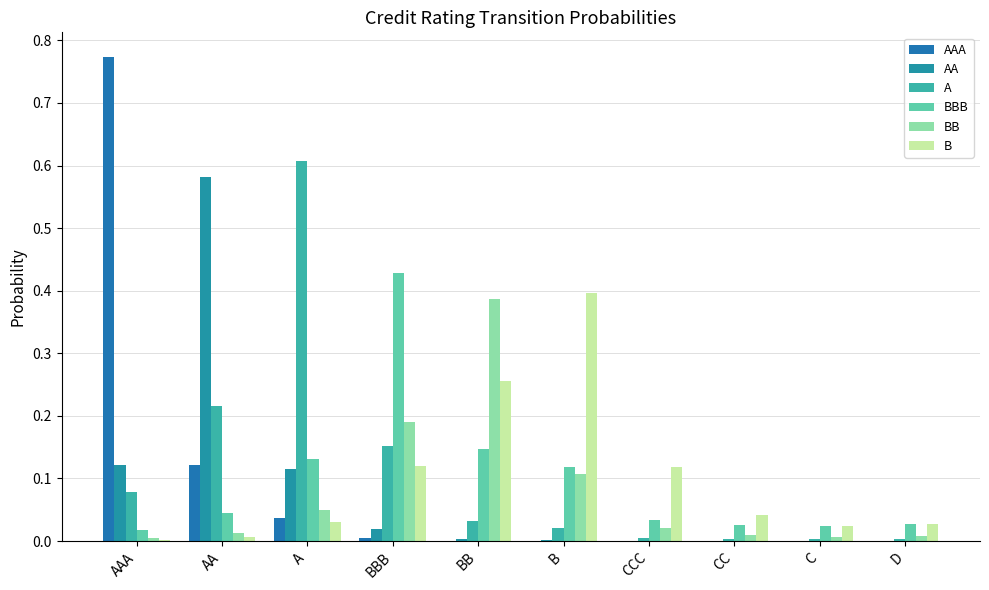

The value of AA at A is 0.1. True or false?

True